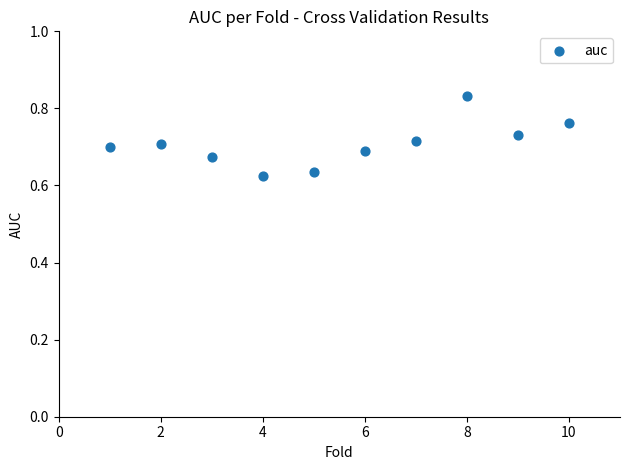

What is the range of X values (max minus min)?

9.0